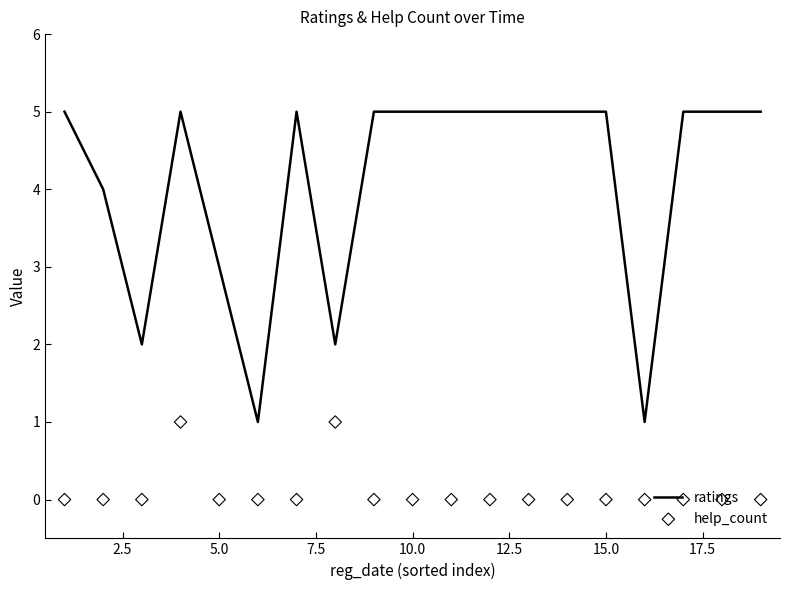

Which series has the widest spread of Y values?

ratings